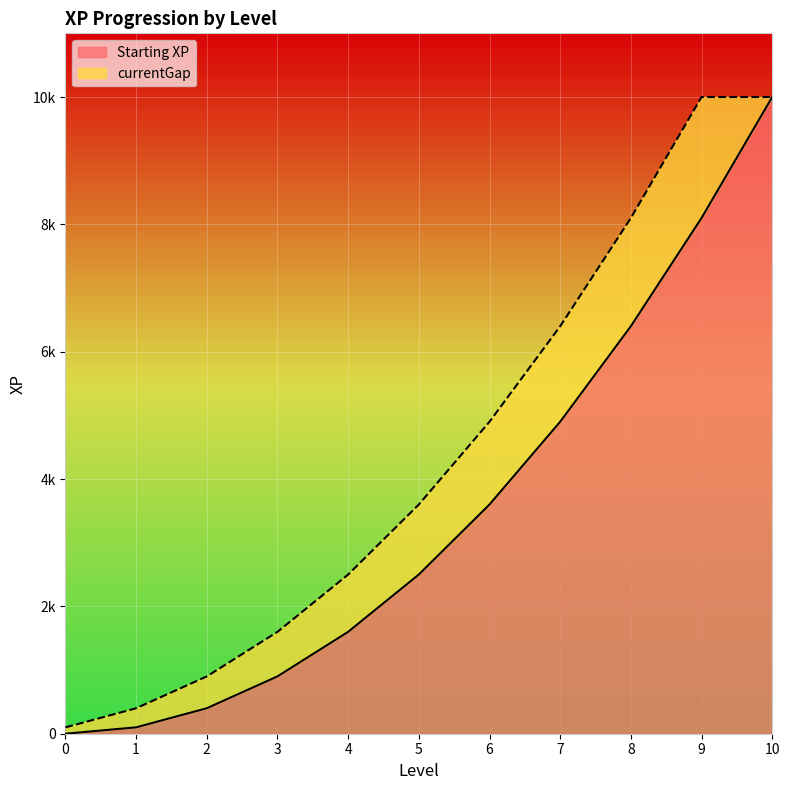

The value at 0 is 0. True or false?

True